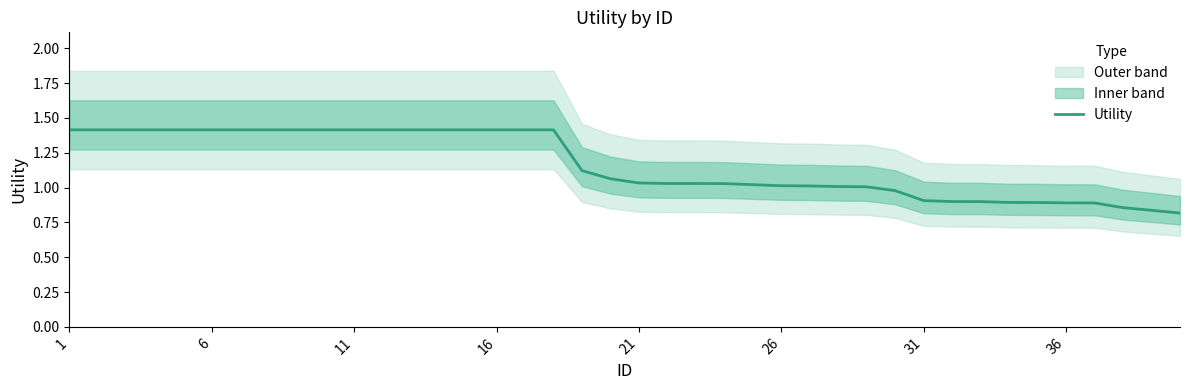

How many lines are shown in the chart?

1